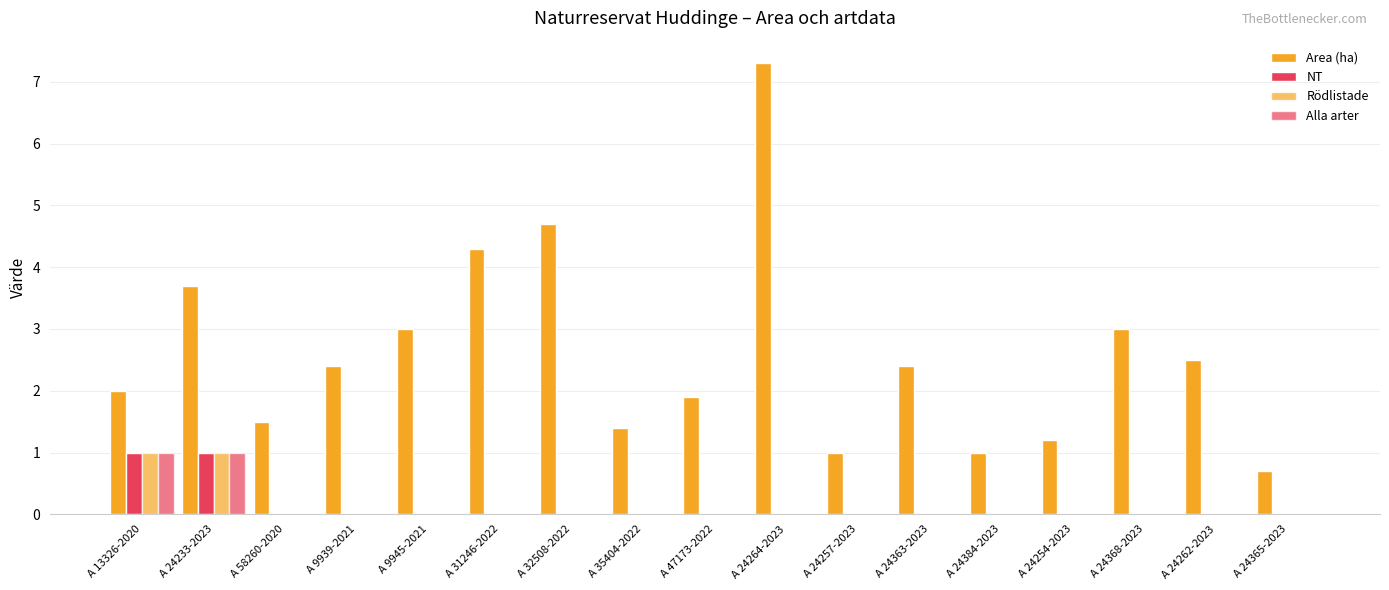

The value of Alla arter at A 24262-2023 is 0.0. True or false?

True